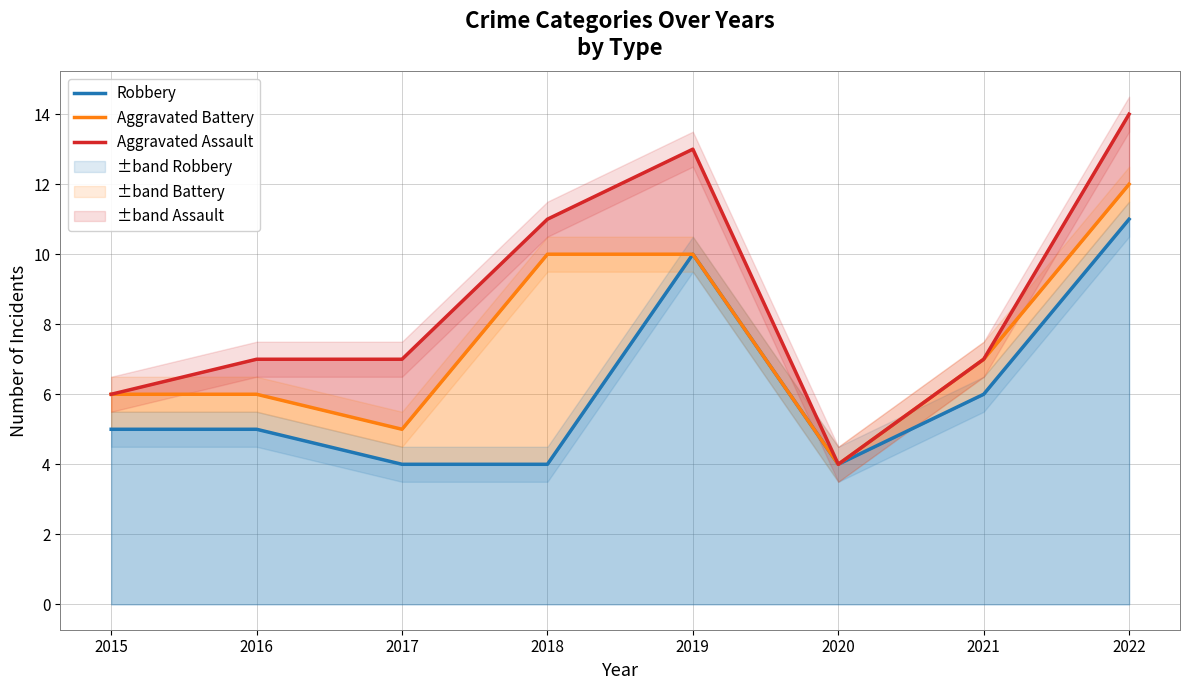

At which label is Aggravated Battery closest to 8?

2021